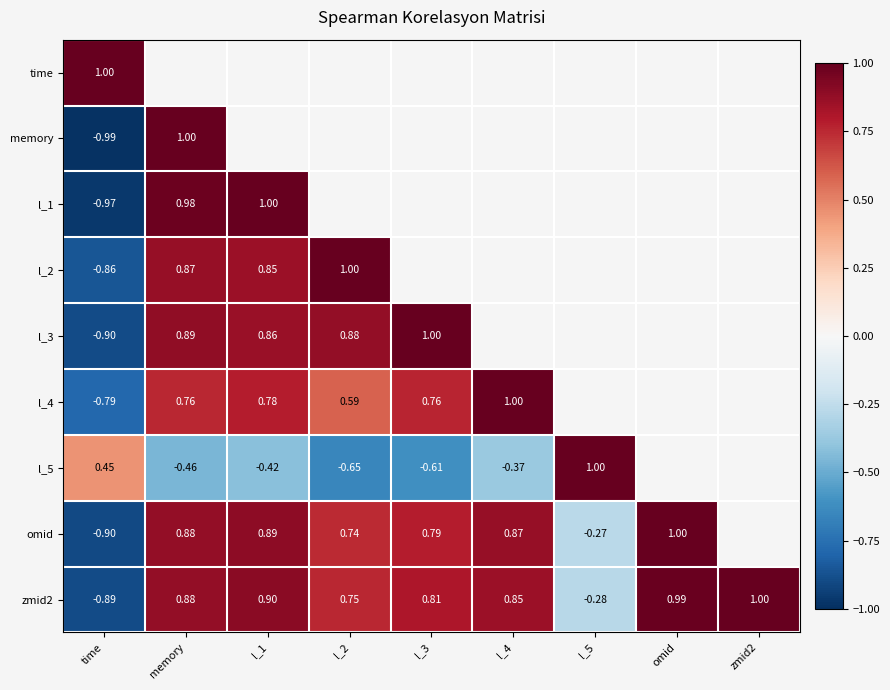

How many negative values does the l_1 series have?

1